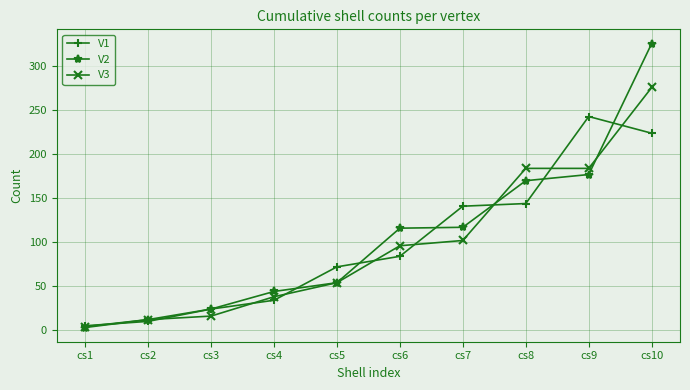

Which category has the highest value in the V2 series?

cs10